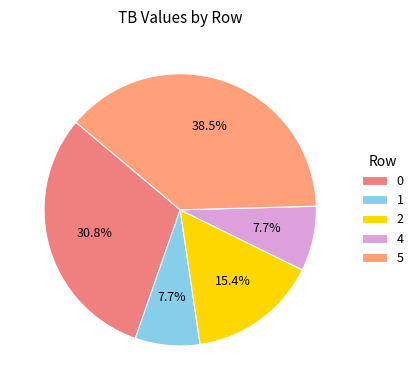

What is the ratio of the value at 1 to the value at 0?

0.2